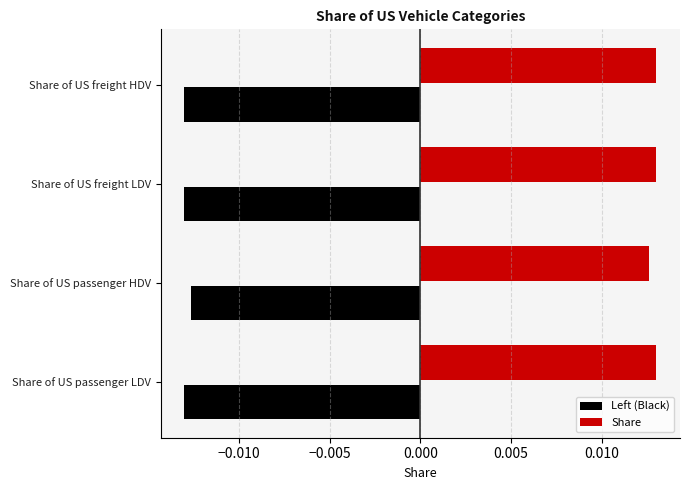

How many categories are shown in the chart?

4